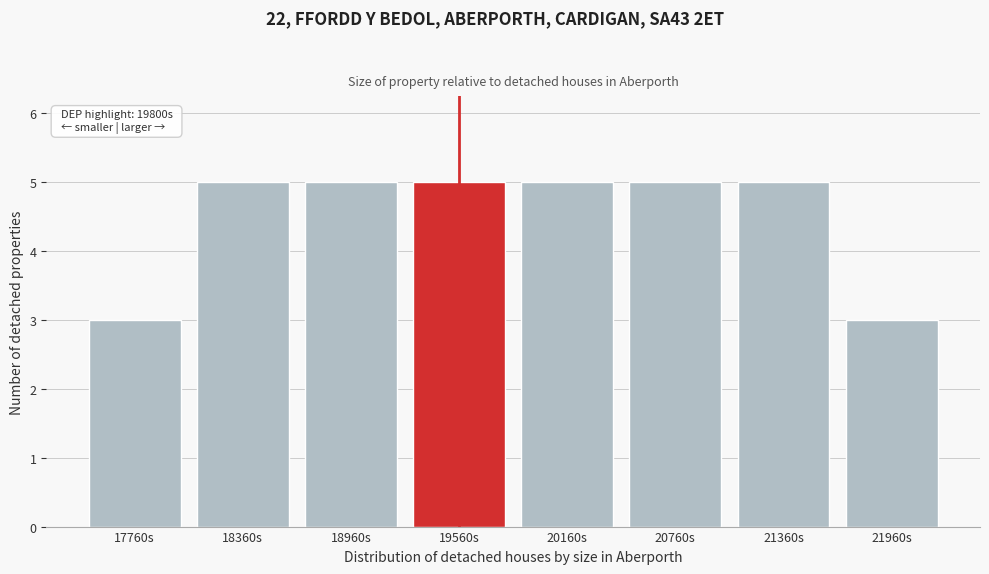

Reading left to right, transcribe all the data shown in this chart.

17760s=3	18360s=5	18960s=5	19560s=5	20160s=5	20760s=5	21360s=5	21960s=3